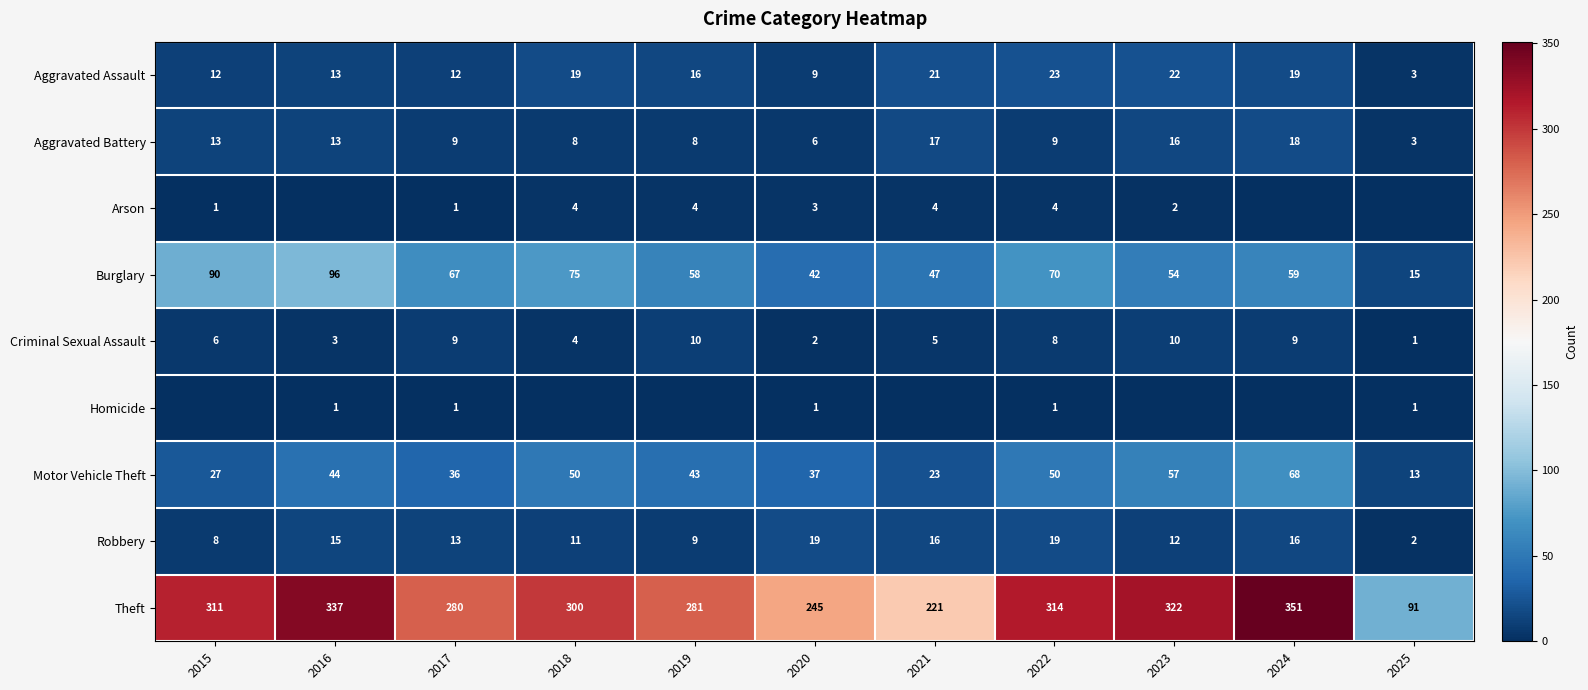

What is the average value of the Aggravated Battery series?

11